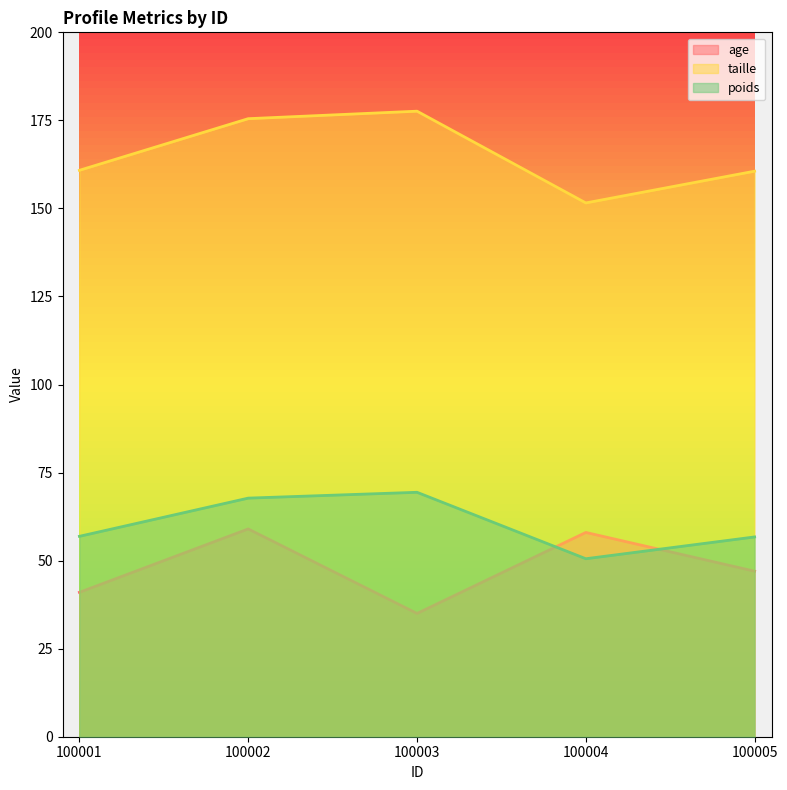

How many data points in age are above 47?

2